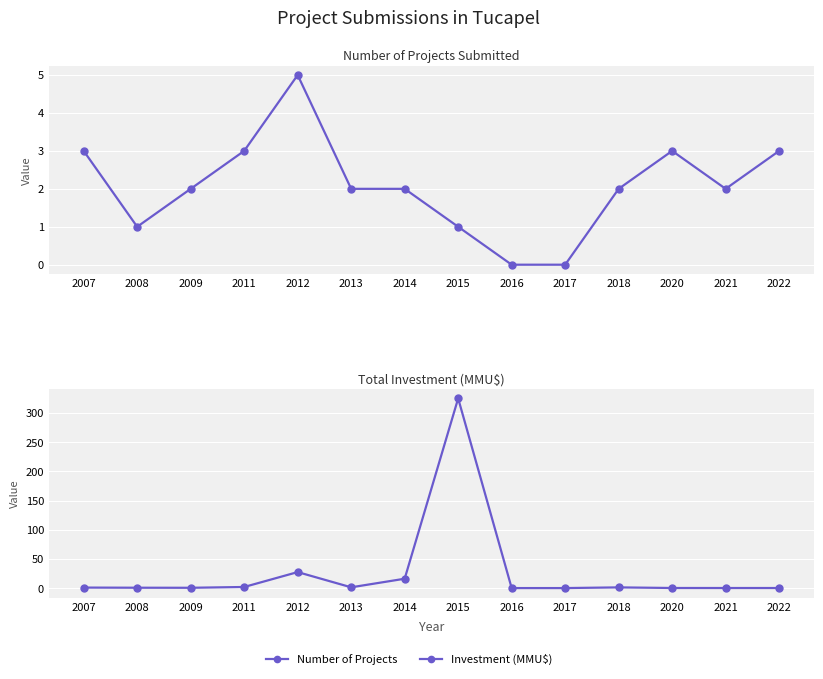

Reading left to right, what are all the values shown in this chart?

Number of Projects: 2007=3.0	2008=1.0	2009=2.0	2011=3.0	2012=5.0	2013=2.0	2014=2.0	2015=1.0	2016=0.0	2017=0.0	2018=2.0	2020=3.0	2021=2.0	2022=3.0
Investment (MMU$): 2007=0.8	2008=0.6	2009=0.5	2011=1.9	2012=27.4	2013=1.3	2014=16.0	2015=325.0	2016=0.0	2017=0.0	2018=1.2	2020=0.1	2021=0.1	2022=0.1